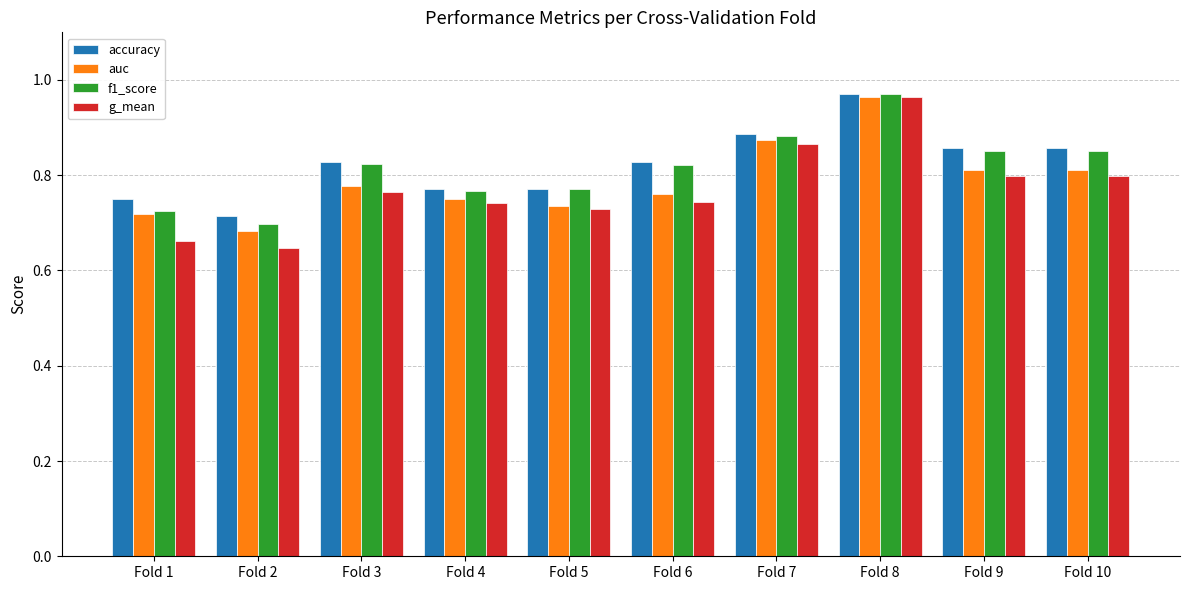

What is the sum of the accuracy values at Fold 1 and Fold 2?

1.5